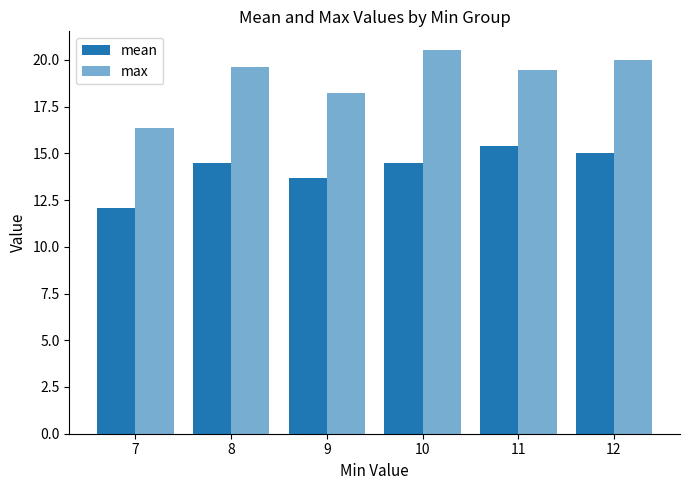

What is the total value across all series at 10?

35.0